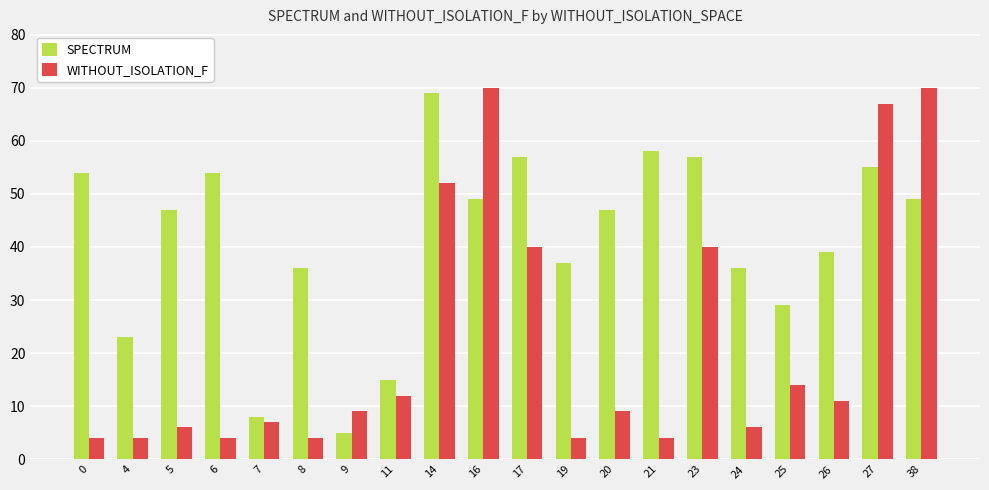

Which series has the largest range (max minus min)?

WITHOUT_ISOLATION_F